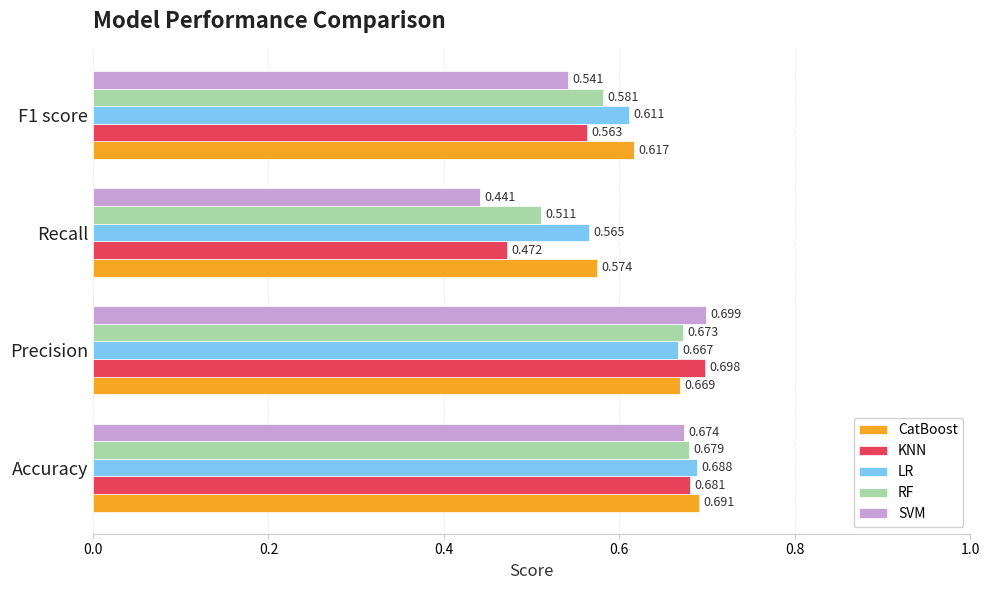

Where is KNN nearest to the value 0?

Recall